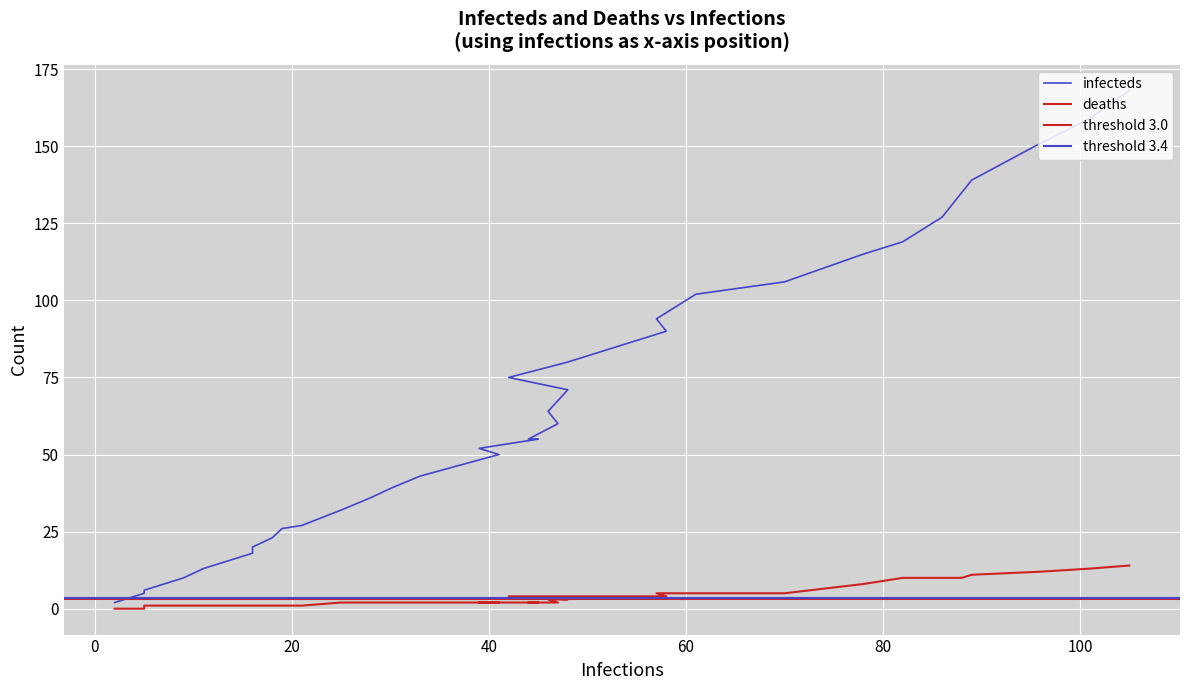

Which series has the largest range (max minus min)?

infecteds